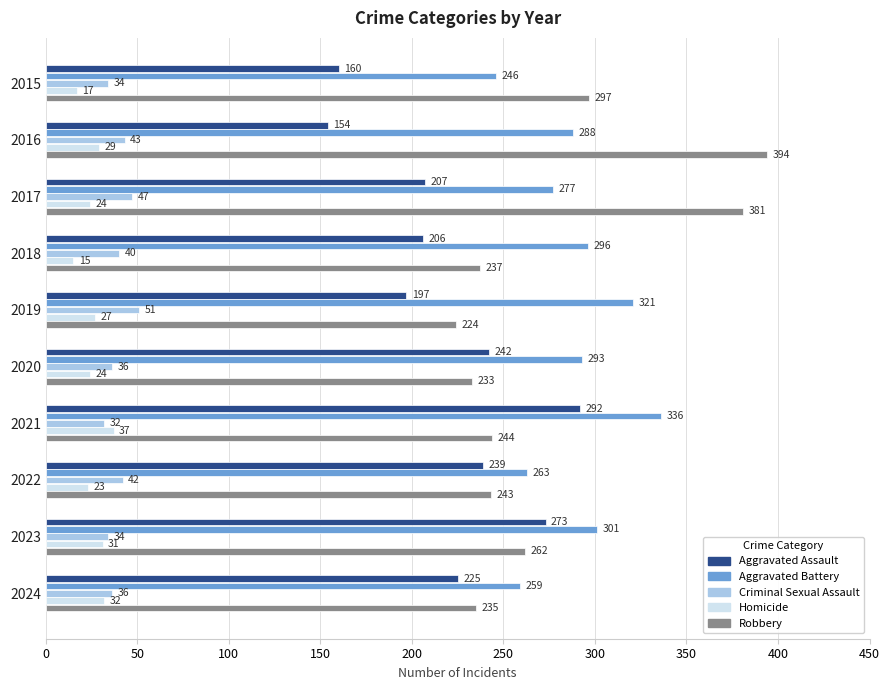

What is the approximate value of Criminal Sexual Assault at 2019, to the nearest 10?

50